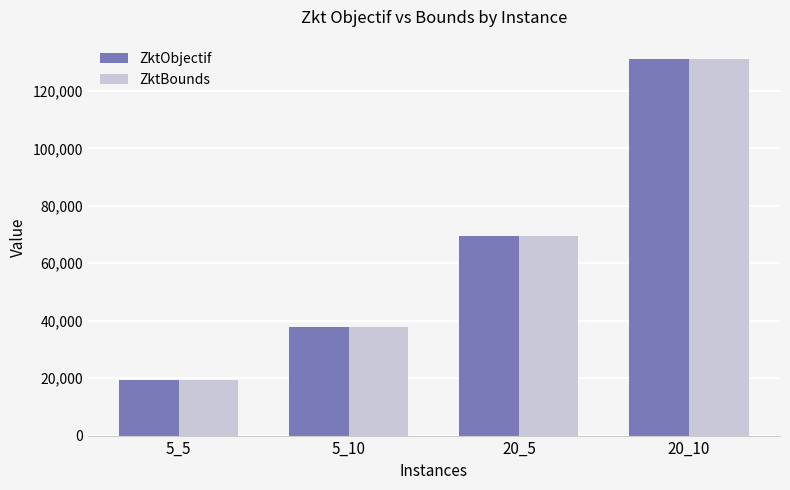

At which category is the sum across all series the highest?

20_10